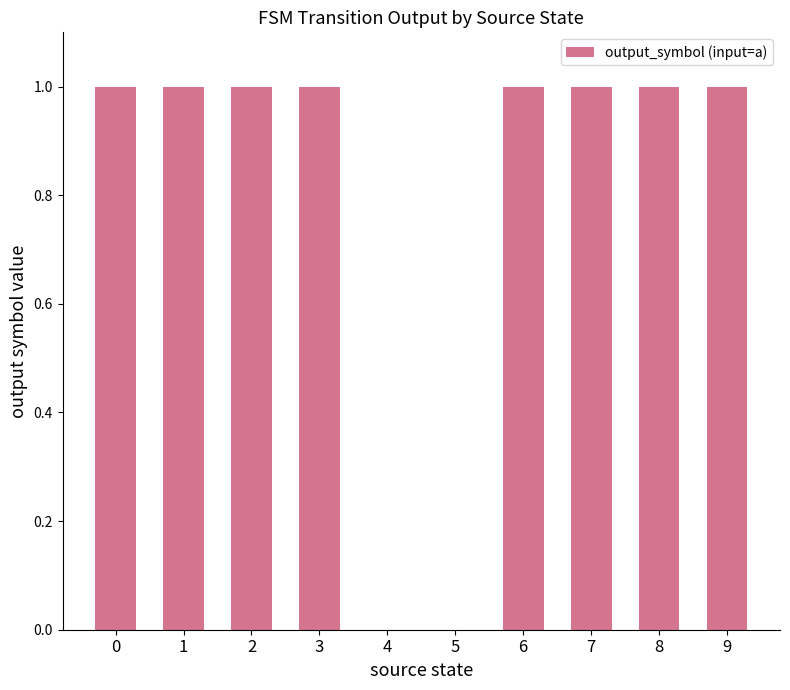

Reading left to right, list all the values displayed in this chart.

0=1	1=1	2=1	3=1	4=0	5=0	6=1	7=1	8=1	9=1